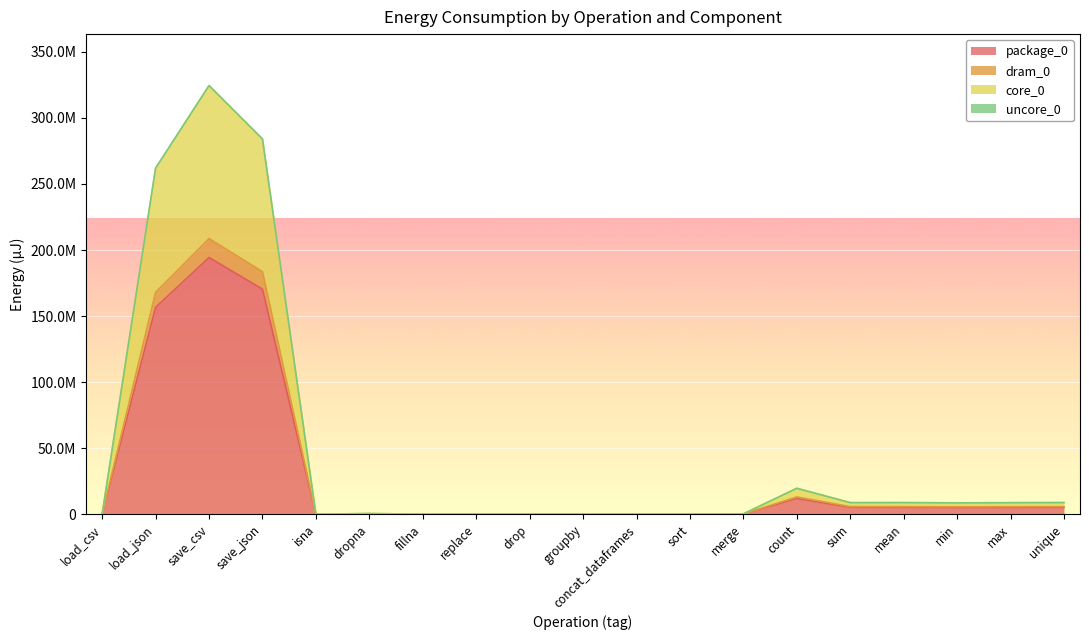

True or false: core_0 and package_0 cross at least once.

False